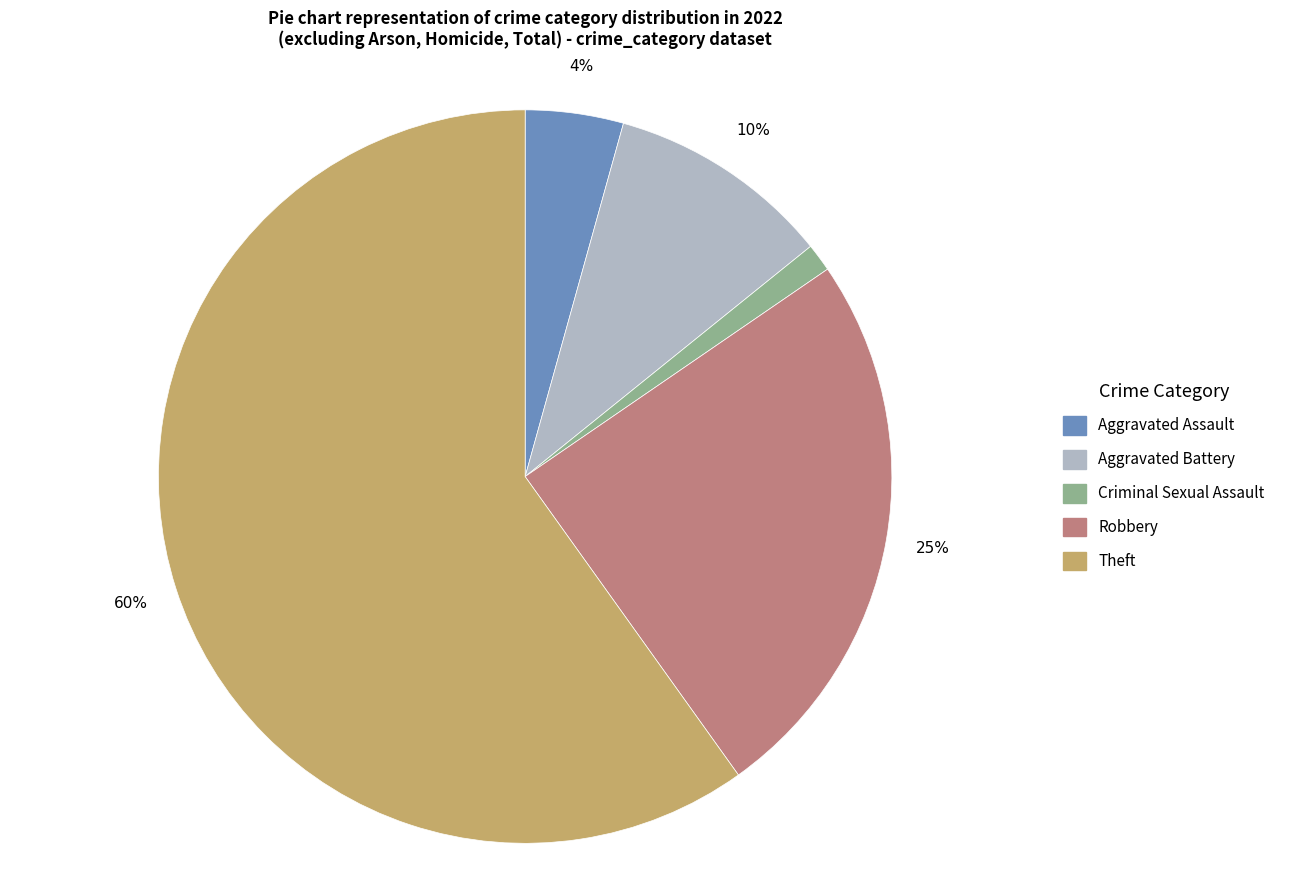

Between Aggravated Battery and Criminal Sexual Assault, which is larger?

Aggravated Battery